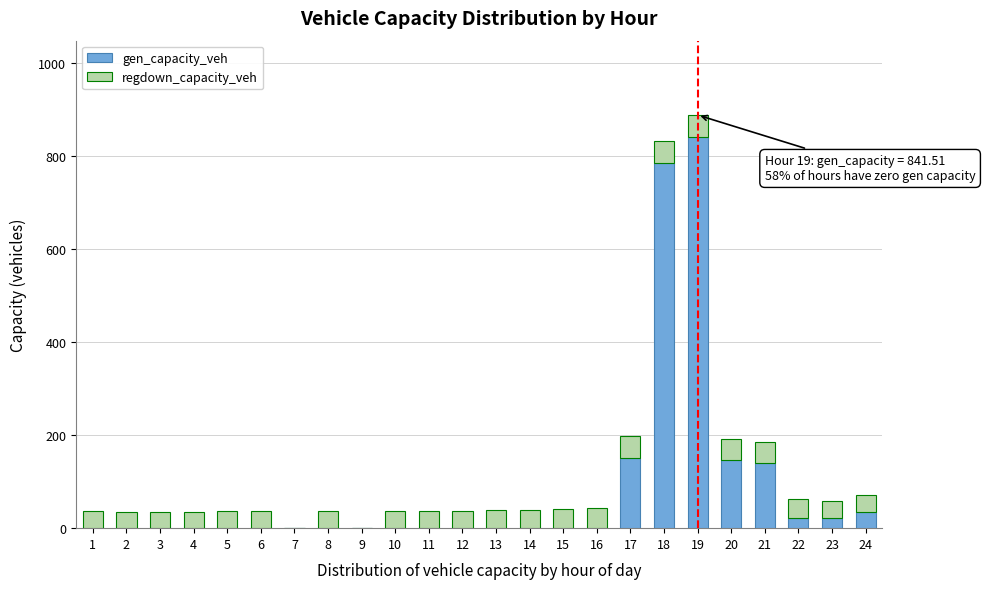

What is the total value across all series at 11?

37.4